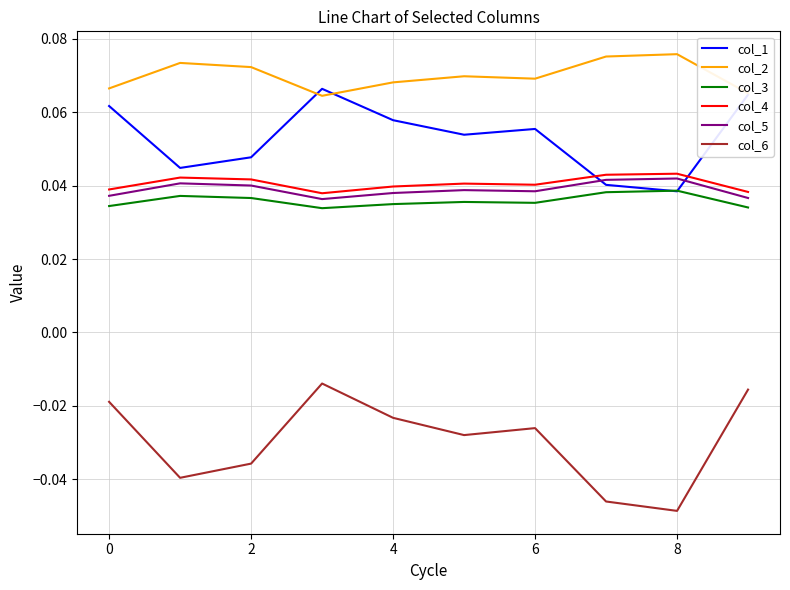

How many distinct data groups are displayed?

6